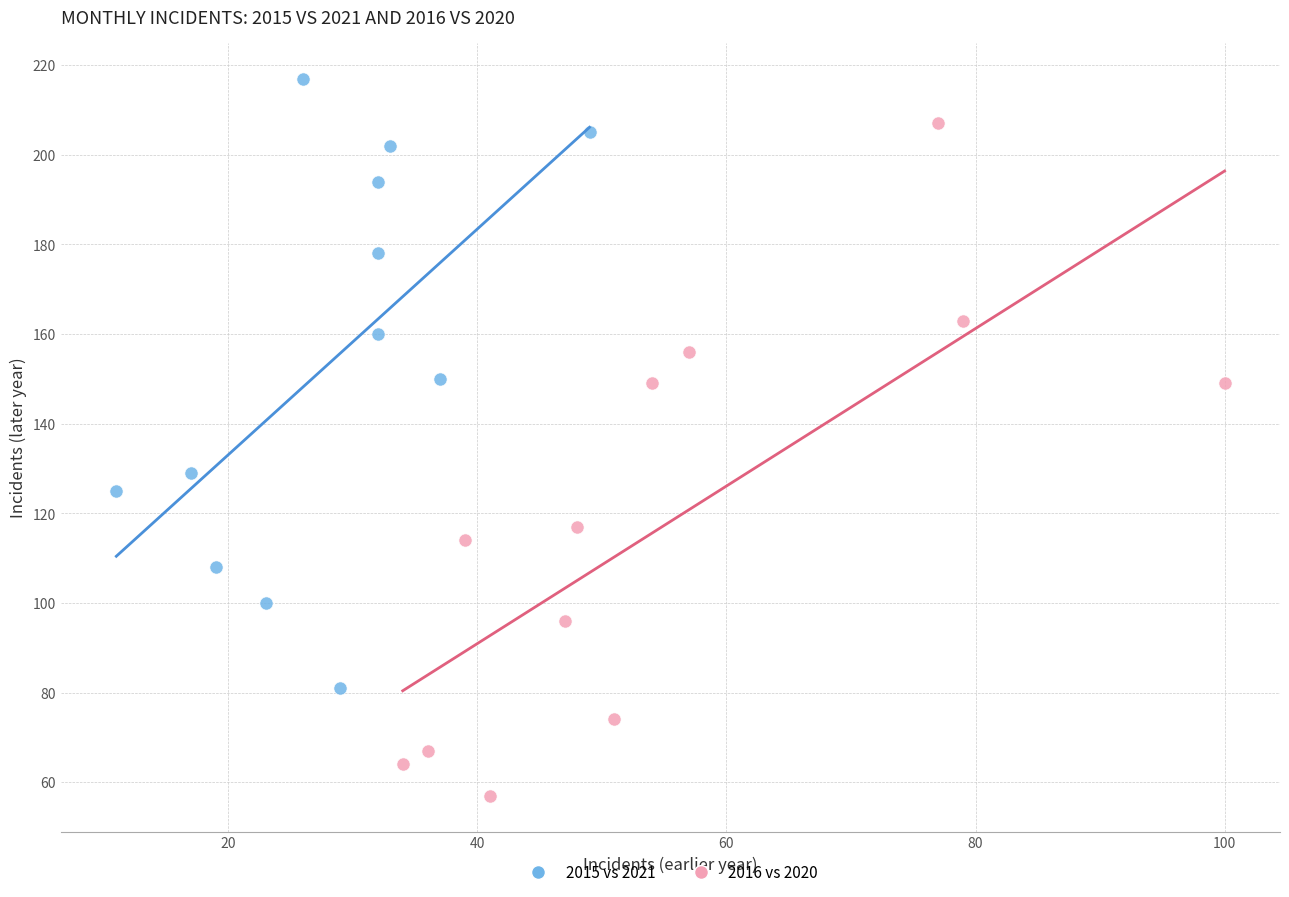

What are all the series names shown in the legend?

2015 vs 2021, 2016 vs 2020